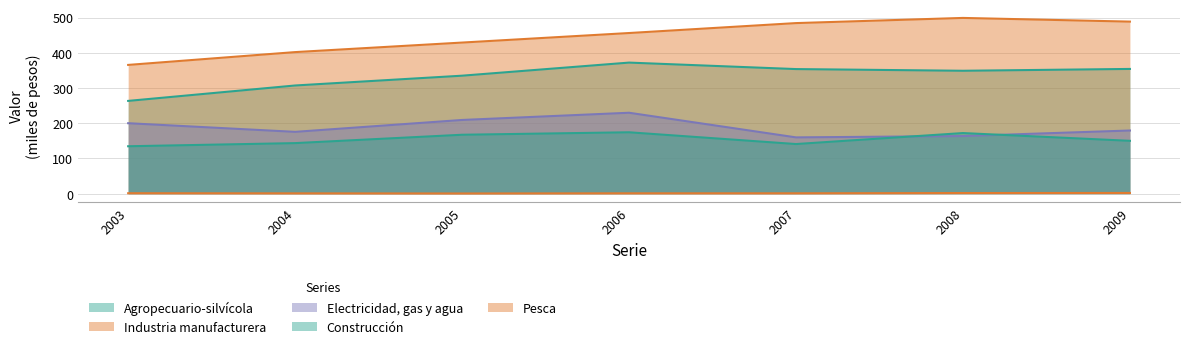

True or false: Construcción and Industria manufacturera cross at least once.

False